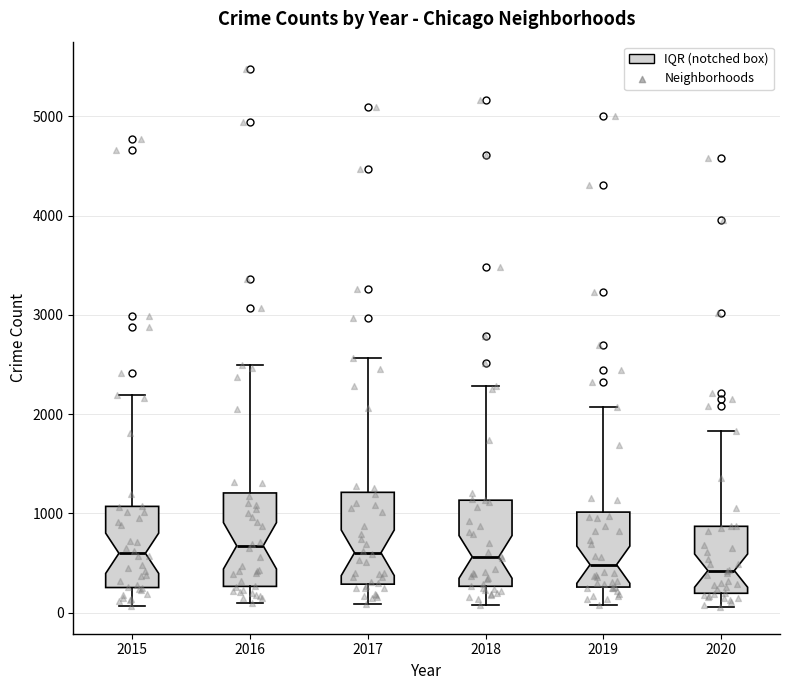

Where is the lower edge of the box at x = 2015 on the y-axis? The values are not printed on the chart, so give them approximately, as read against the axis.

300